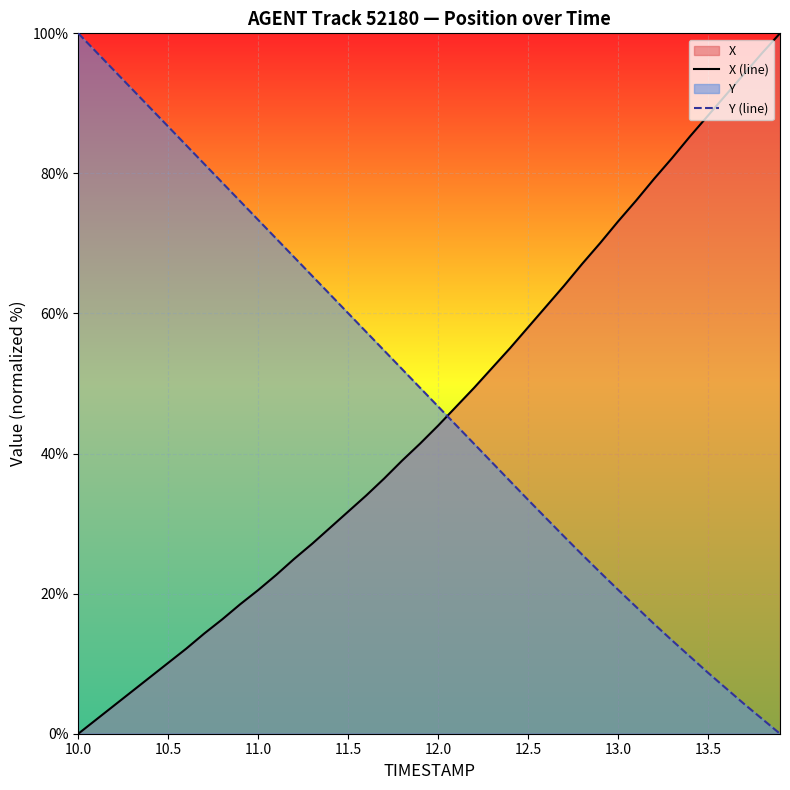

At how many categories does at least one series exceed 44?

40